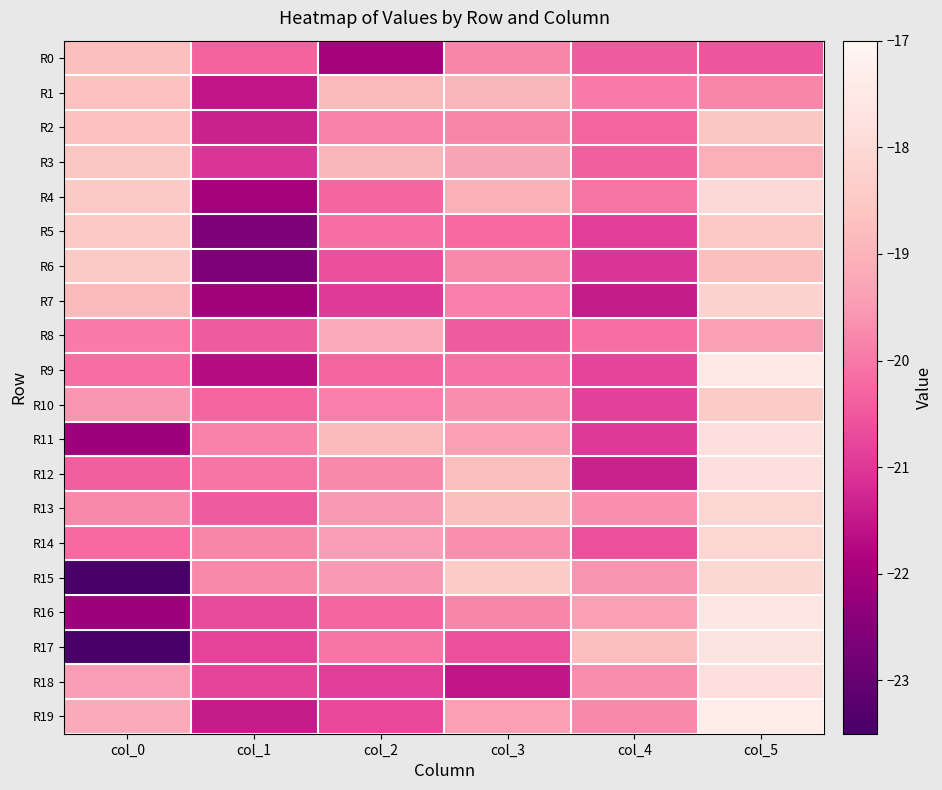

How many data points does each series have?

6